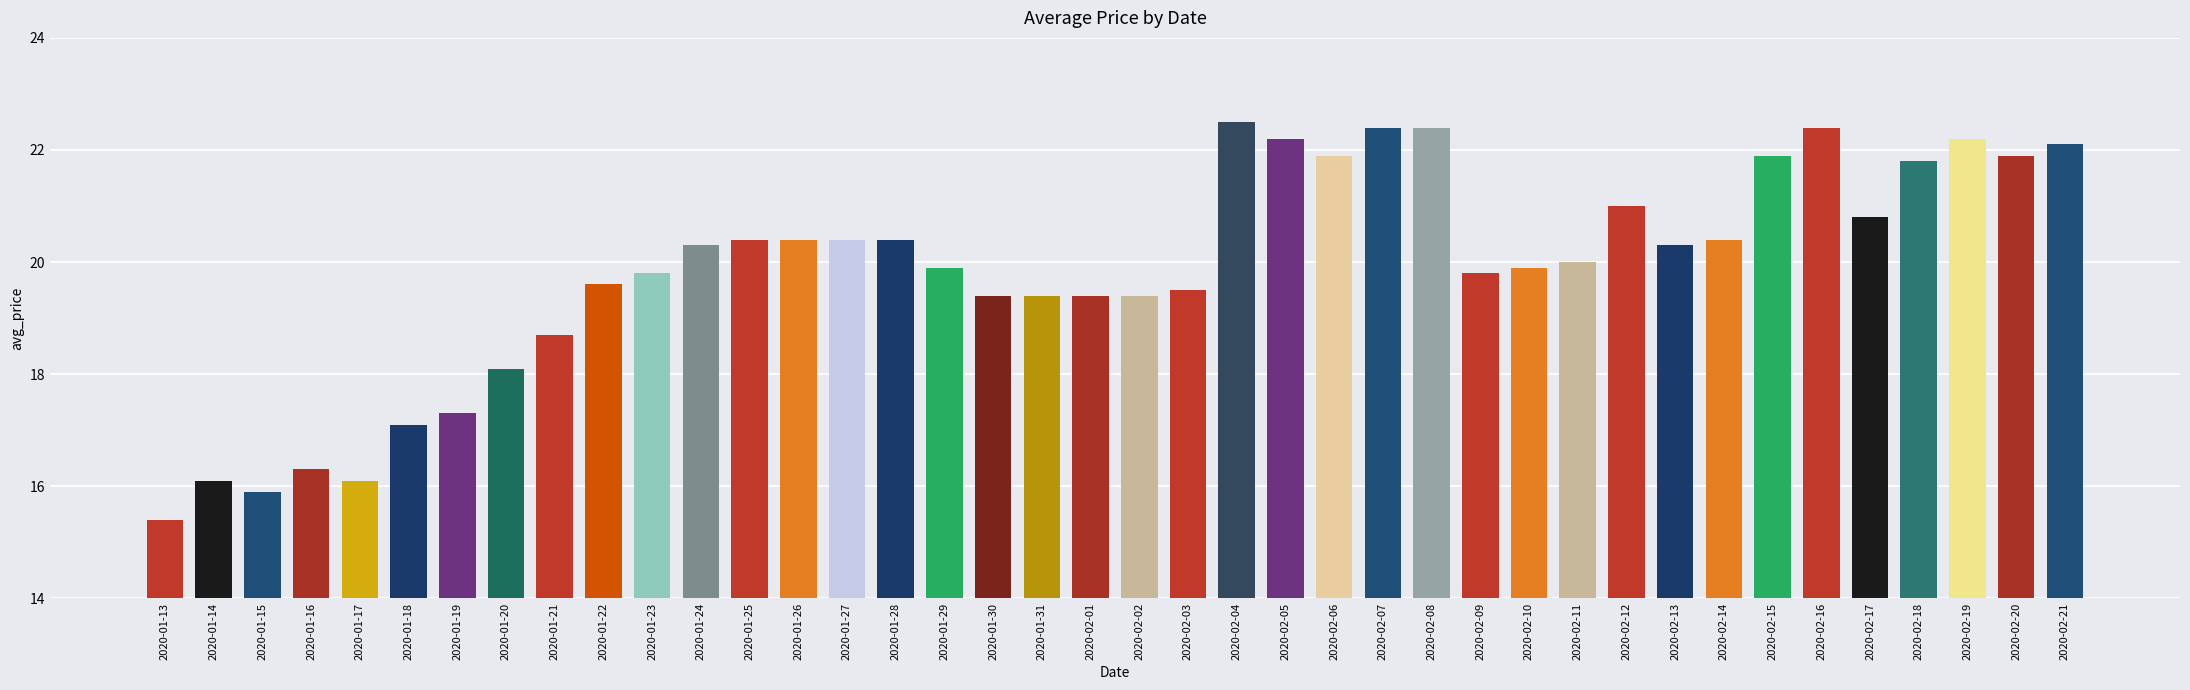

What is the average value?

19.9